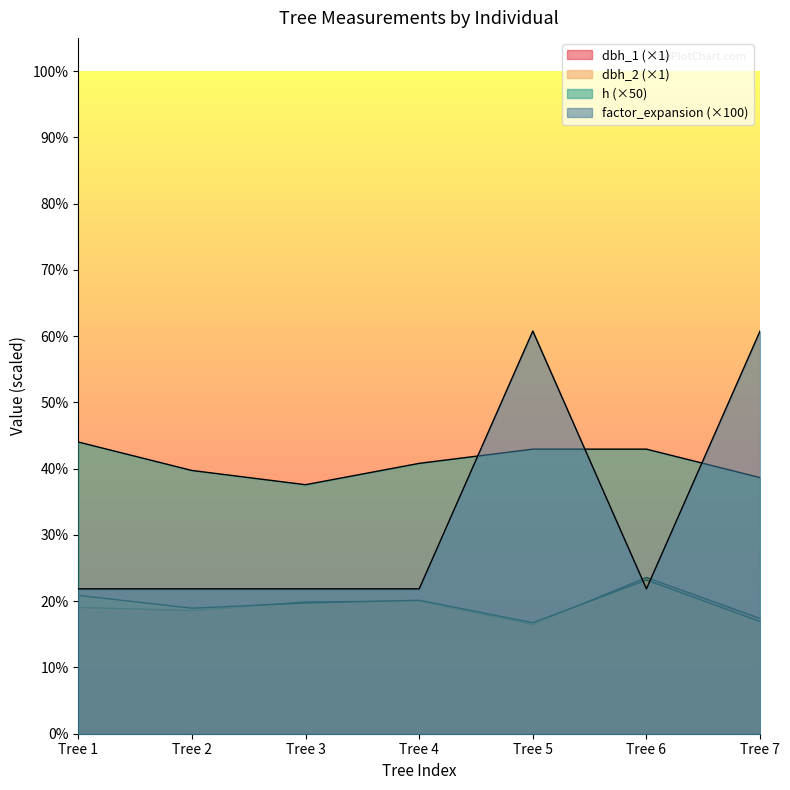

Between Tree 3 and Tree 4, which is larger?

Tree 4